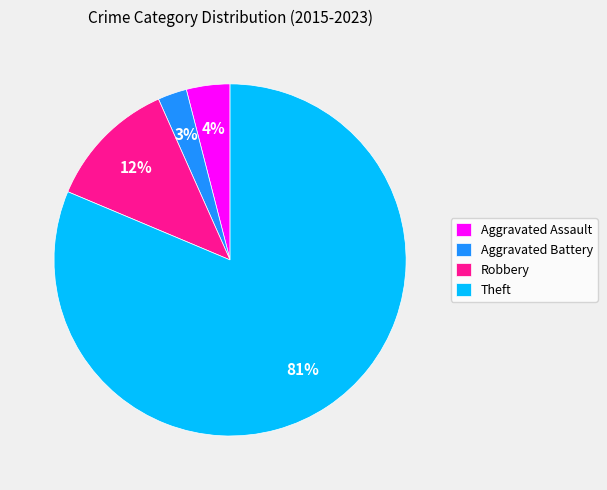

To the nearest percent, what percentage of the pie is Theft?

81%